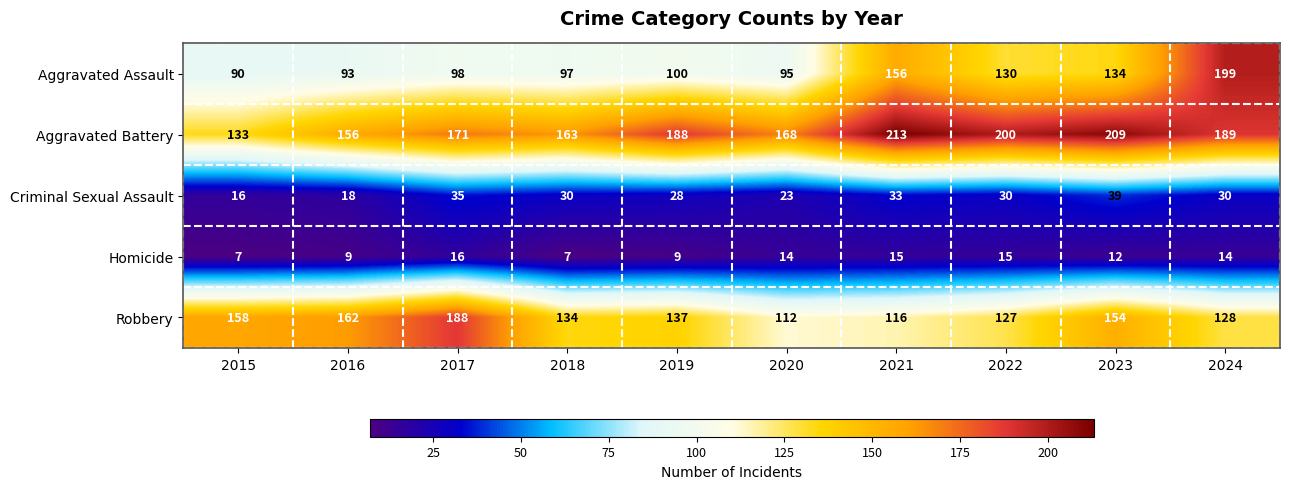

What is the difference between the maximum and minimum values in the Homicide series?

9